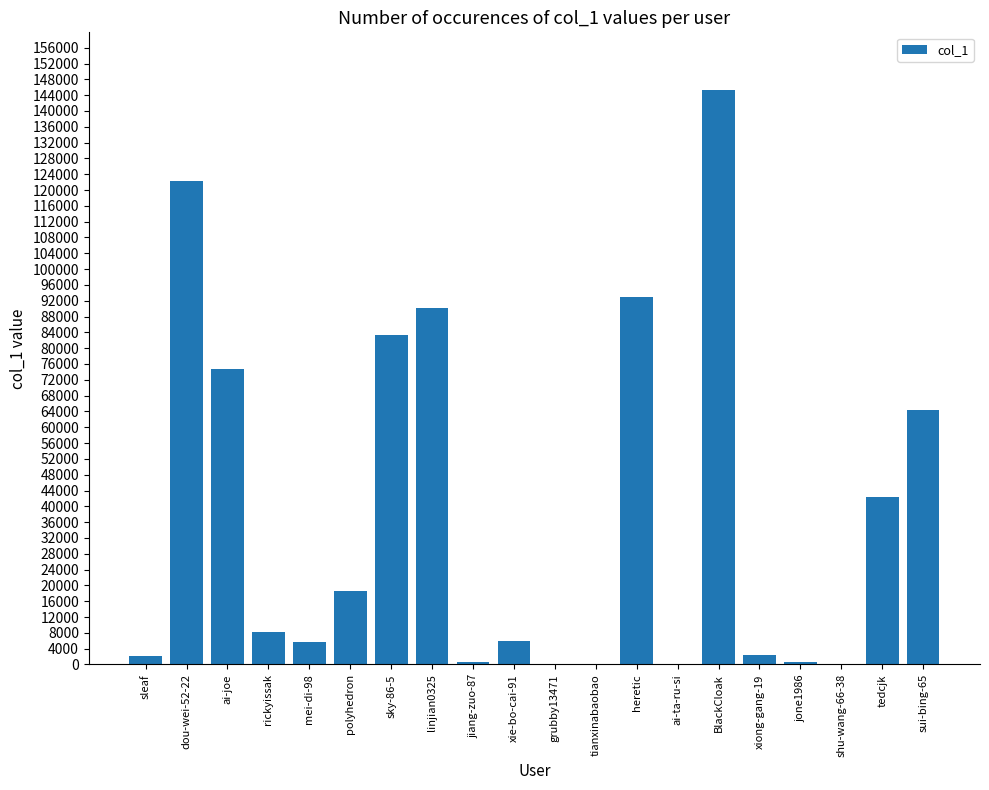

At which label is the value closest to 72679?

ai-joe